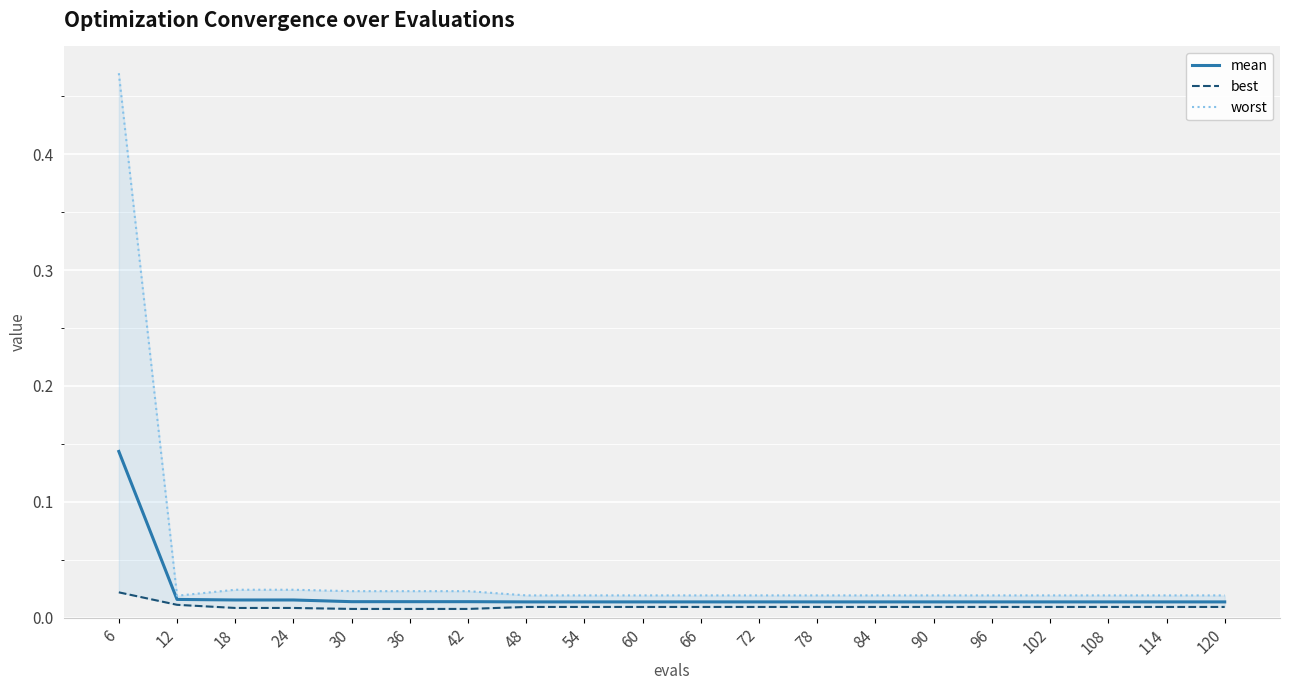

True or false: worst and best cross at least once.

False